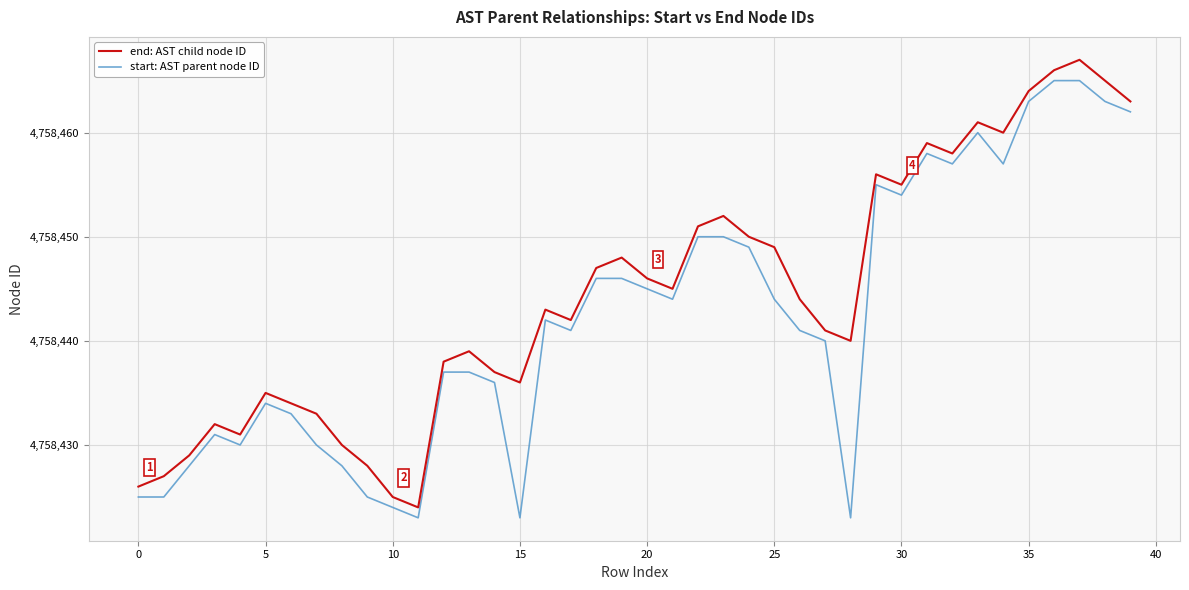

Rank the series by their average value, from highest to lowest.

end: AST child node ID, start: AST parent node ID